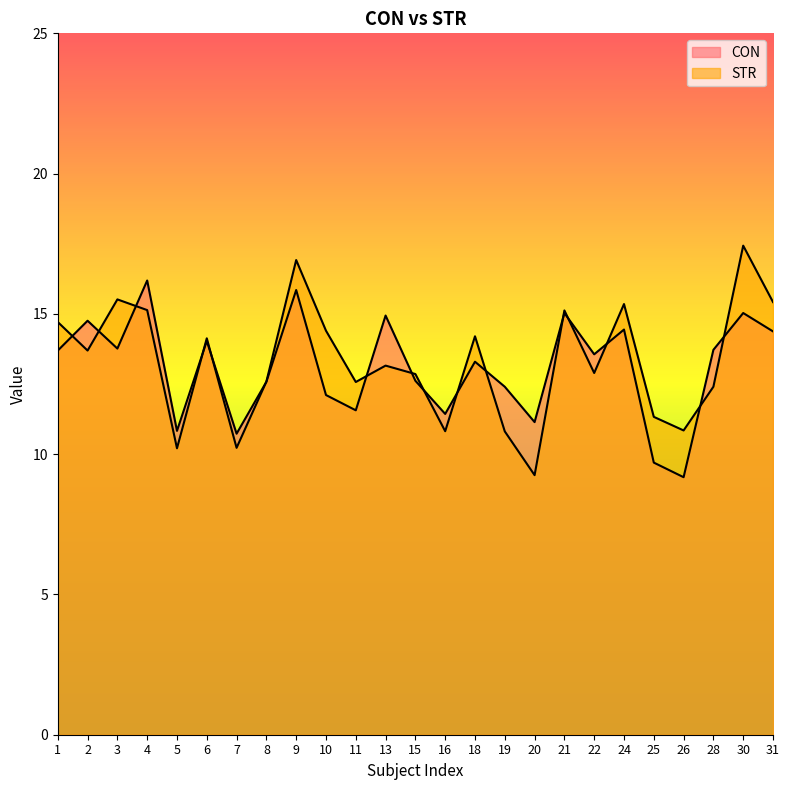

True or false: STR has a value of 17.4 at 30.

True